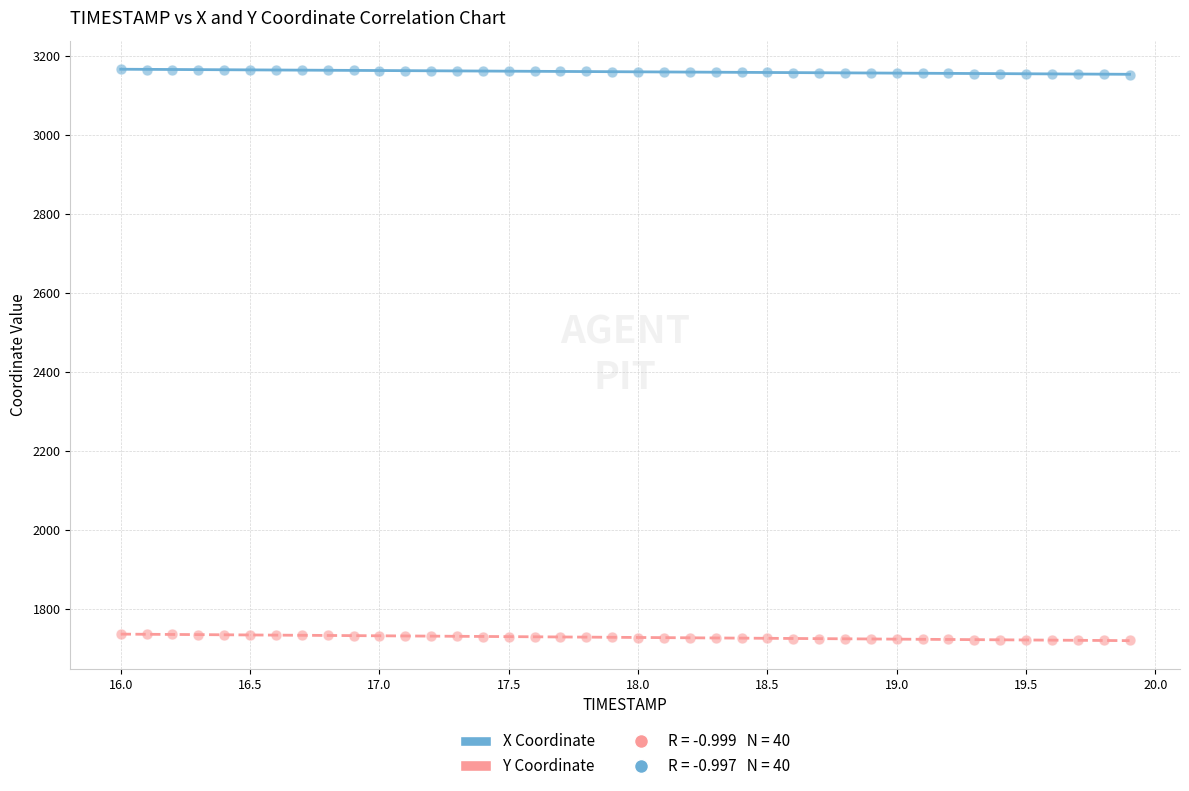

Which series contains the highest Y value?

X Coordinate